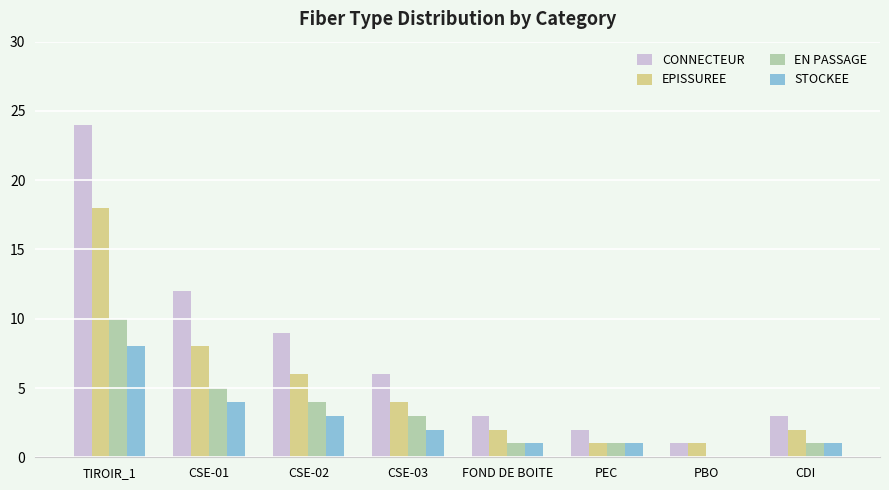

What is the sum of the EPISSUREE values at PEC and CSE-02?

7